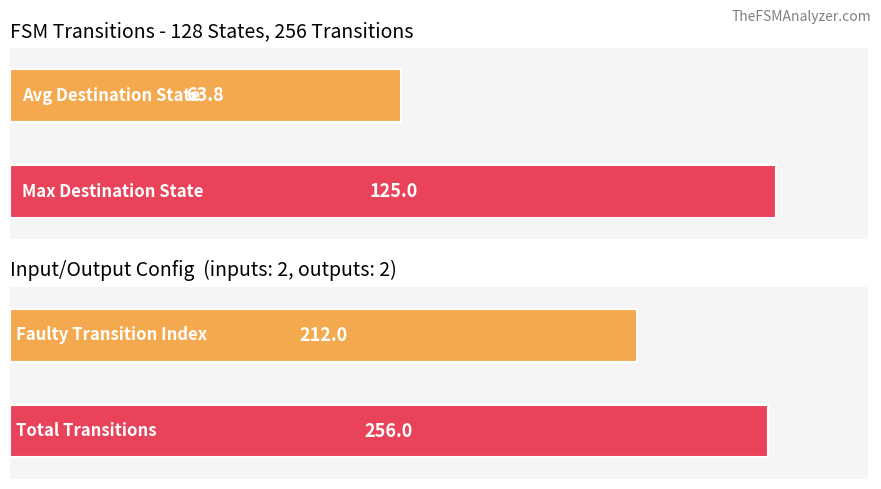

What is the approximate value of input_count at State 15?

2